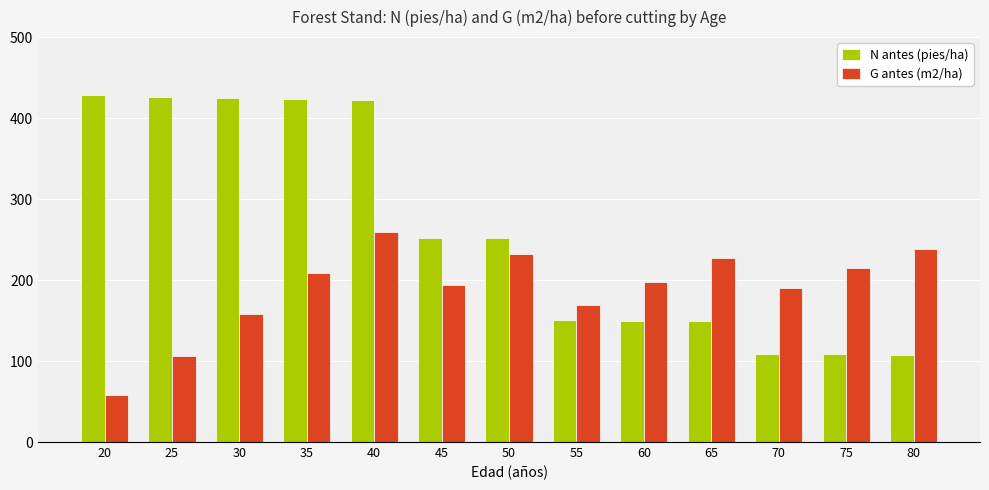

Is it true that N antes (pies/ha) equals 399.4 at 45?

False